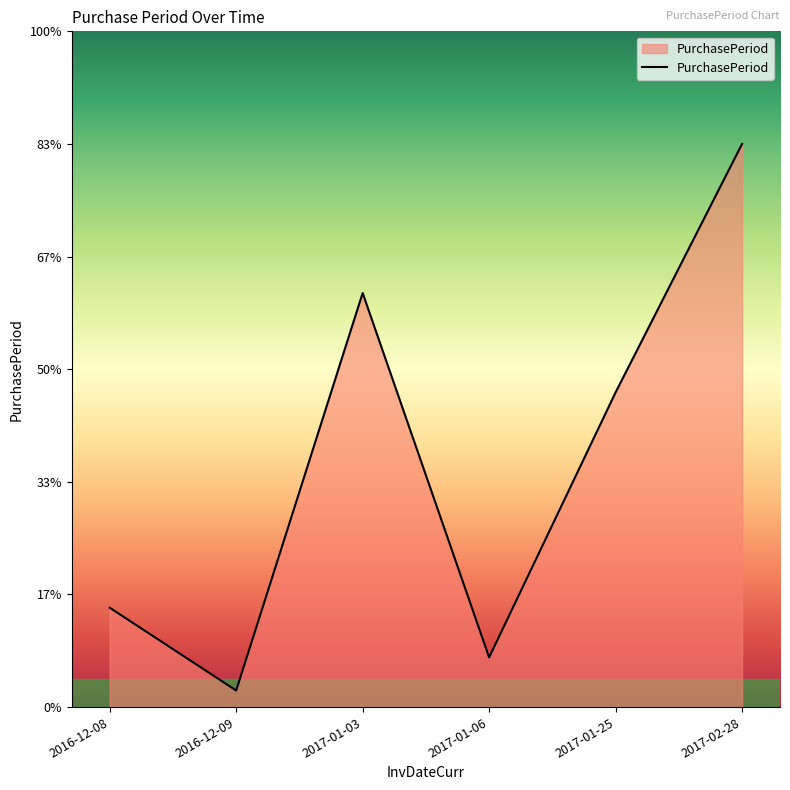

Is this an area chart (filled region under the line)?

Yes